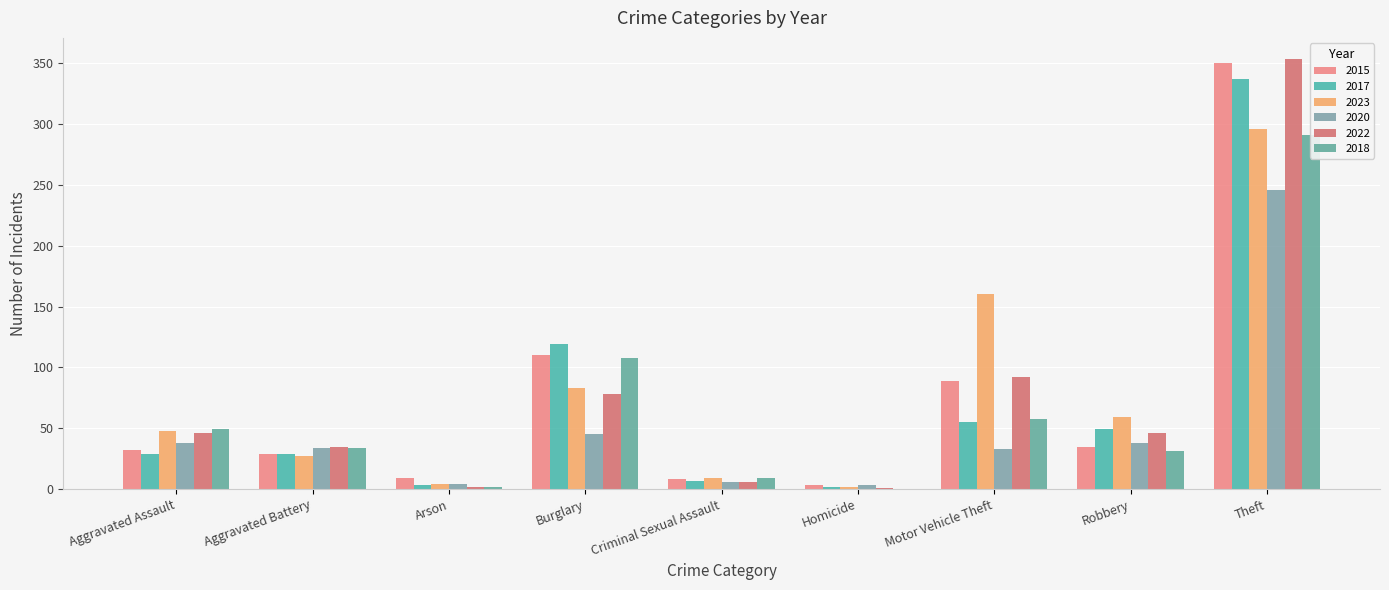

The 2018 series shows 17 at Robbery. True or false?

False